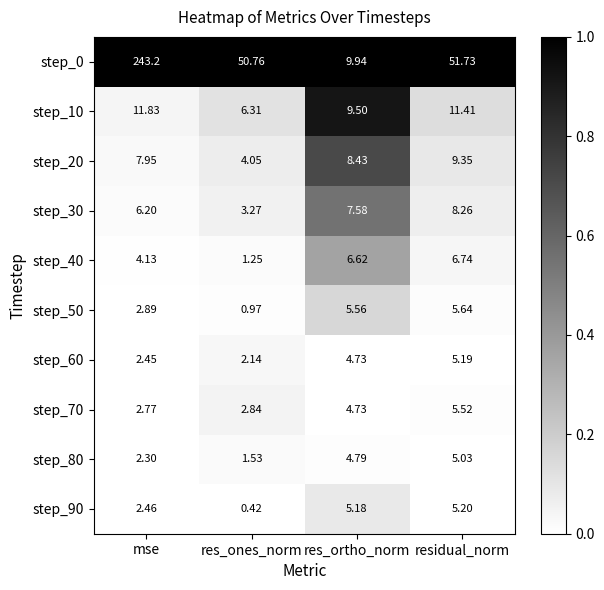

At which category does the chart reach its minimum across all series?

res_ones_norm